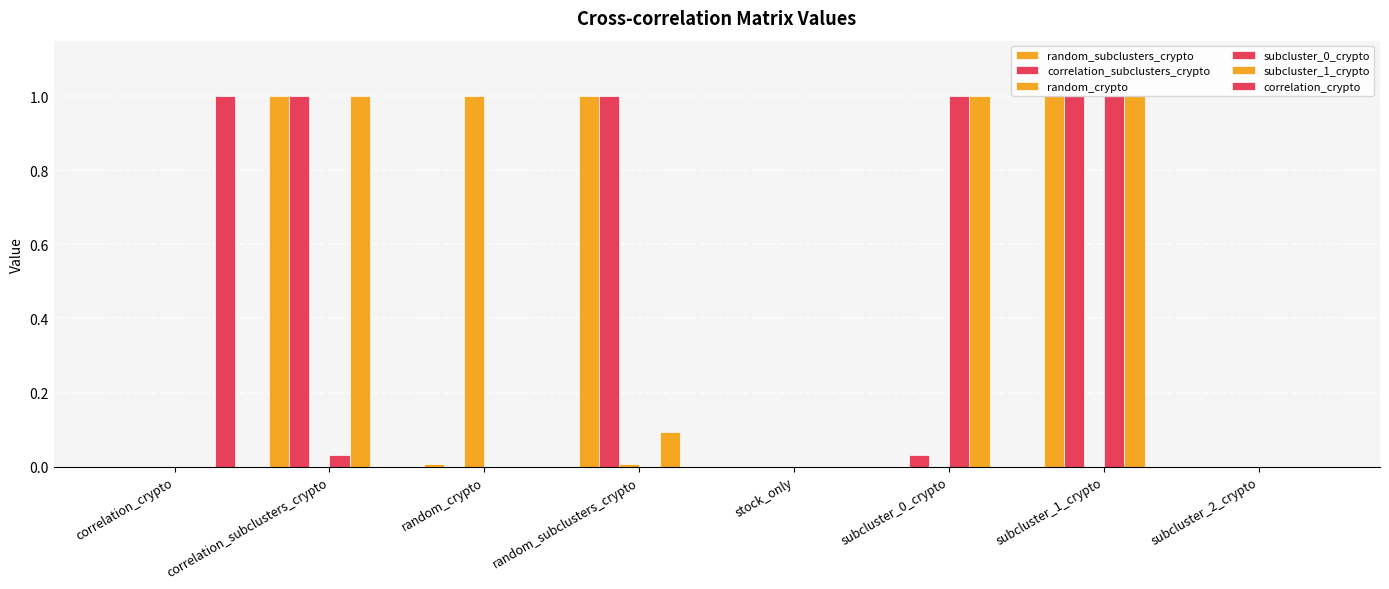

The value of subcluster_0_crypto at subcluster_1_crypto is 1.0. True or false?

True